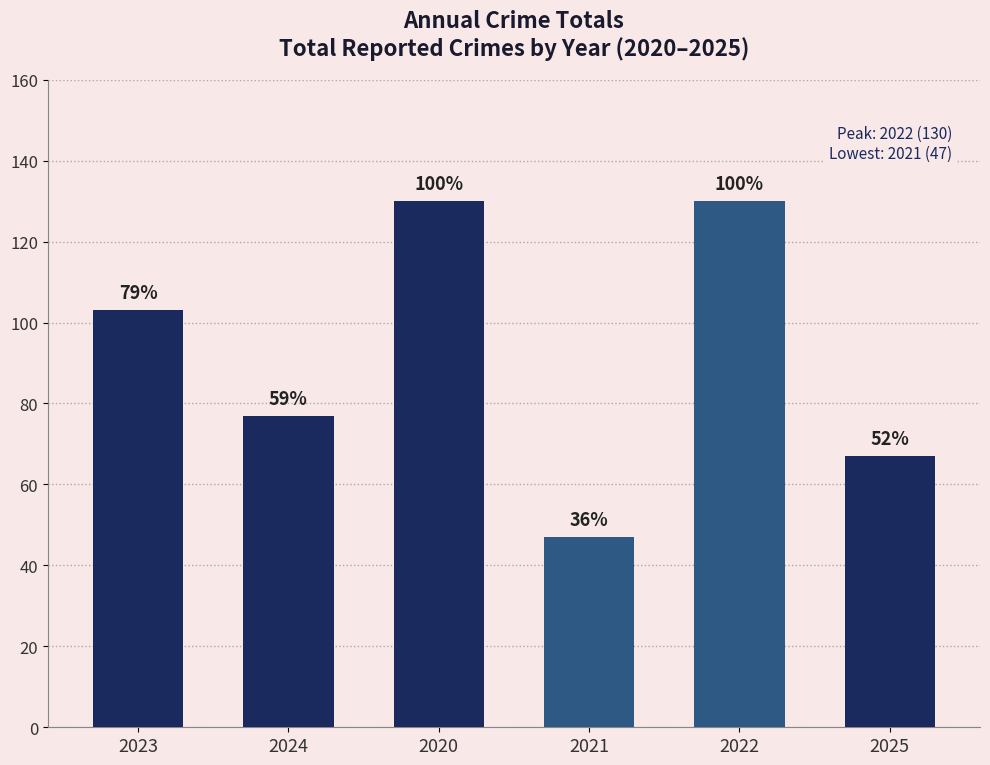

What is the ratio of the value at 2020 to the value at 2024?

1.7